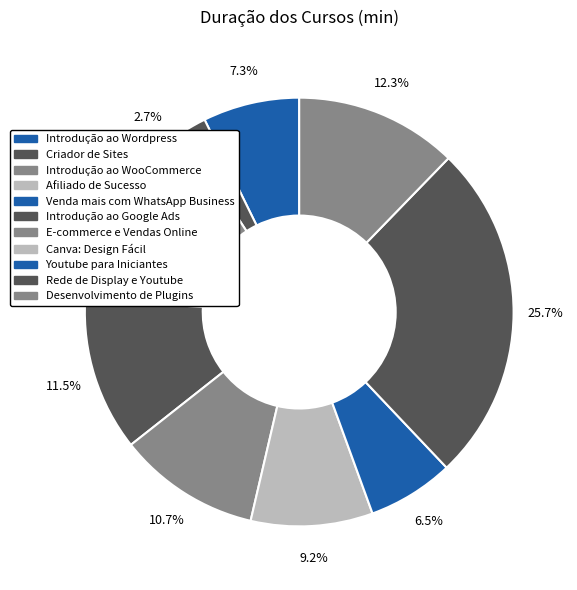

Is there any slice that represents more than half of the pie?

No